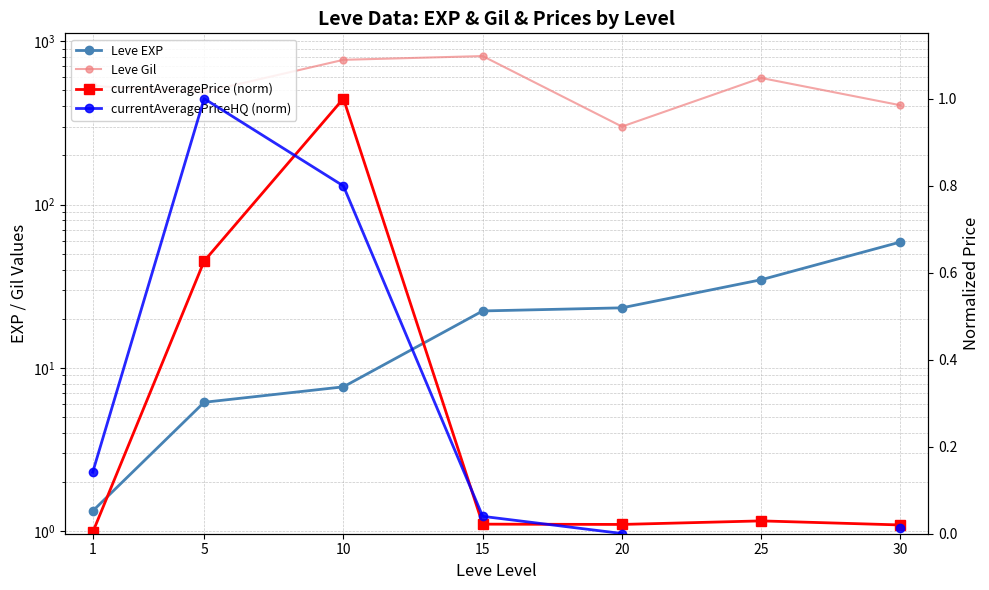

True or false: Leve EXP and Leve Gil cross at least once.

False